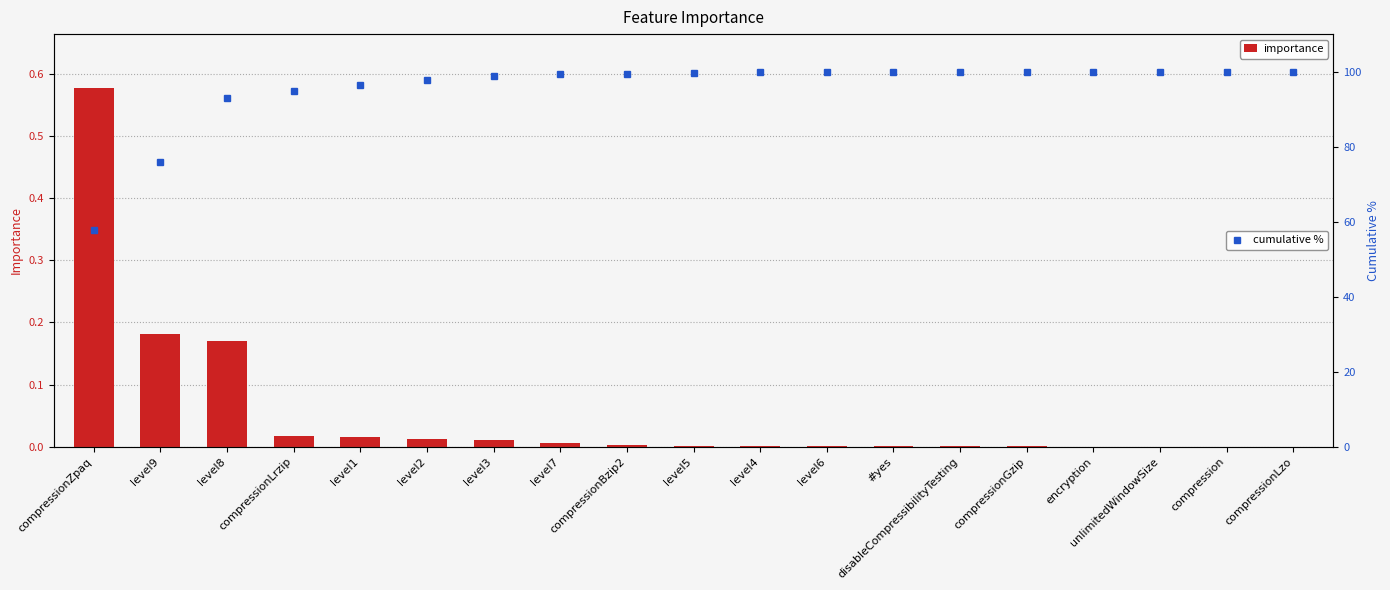

Between #yes and compression, which series saw the biggest shift?

cumulative %